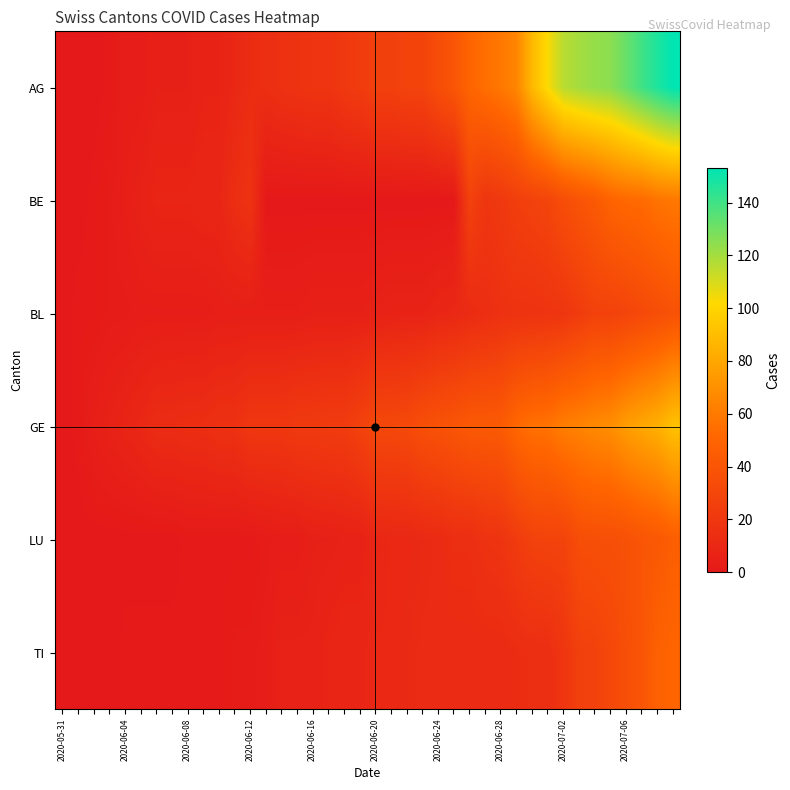

Which series has the largest range (max minus min)?

AG